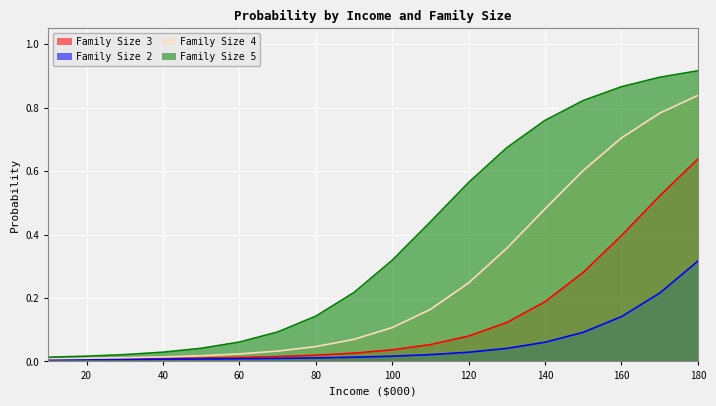

True or false: Family Size 2 and Family Size 4 cross at least once.

False